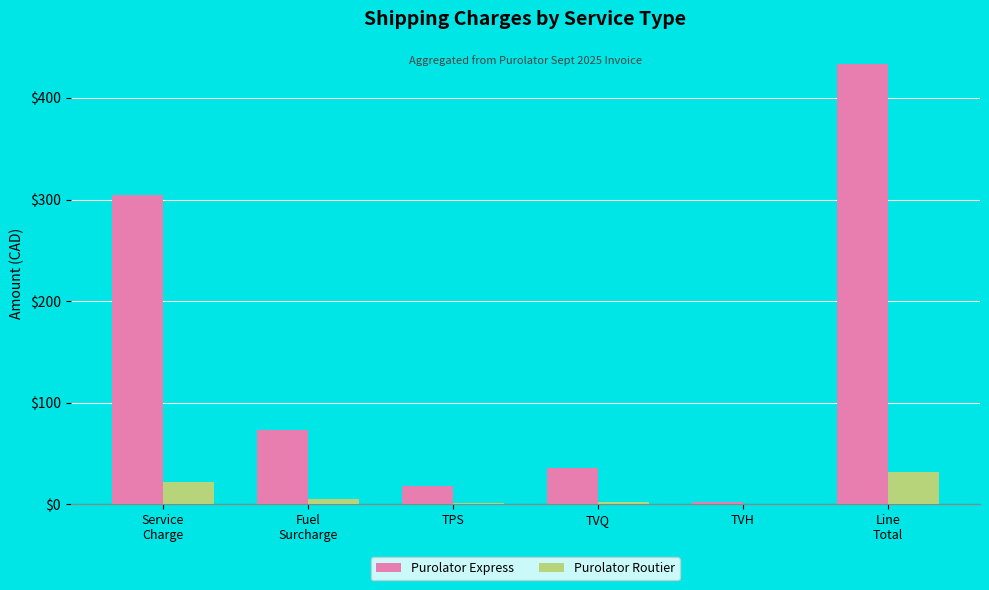

True or false: Purolator Express has a value of 36.0 at TVQ.

True